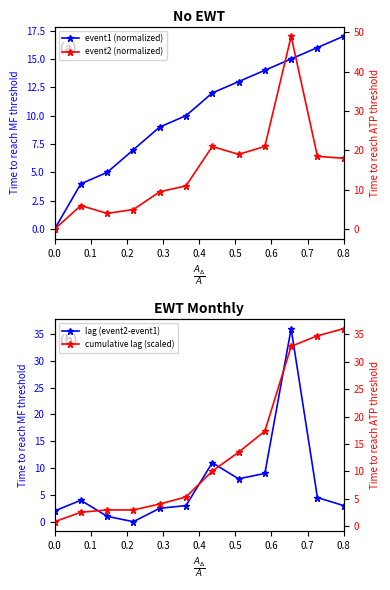

Is this an area chart (filled region under the line)?

No